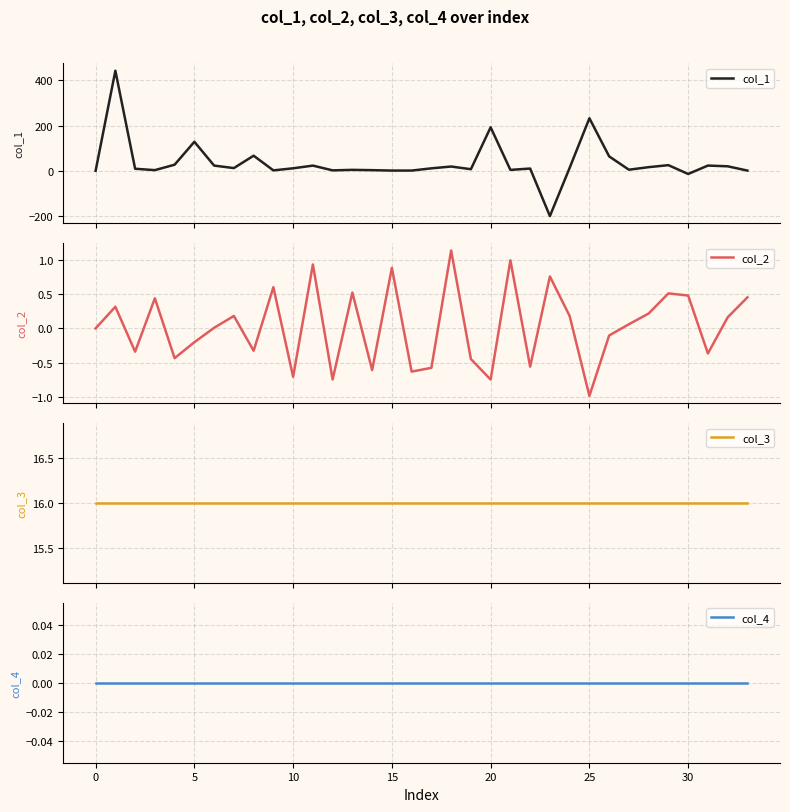

Which series has the widest spread of values?

col_1